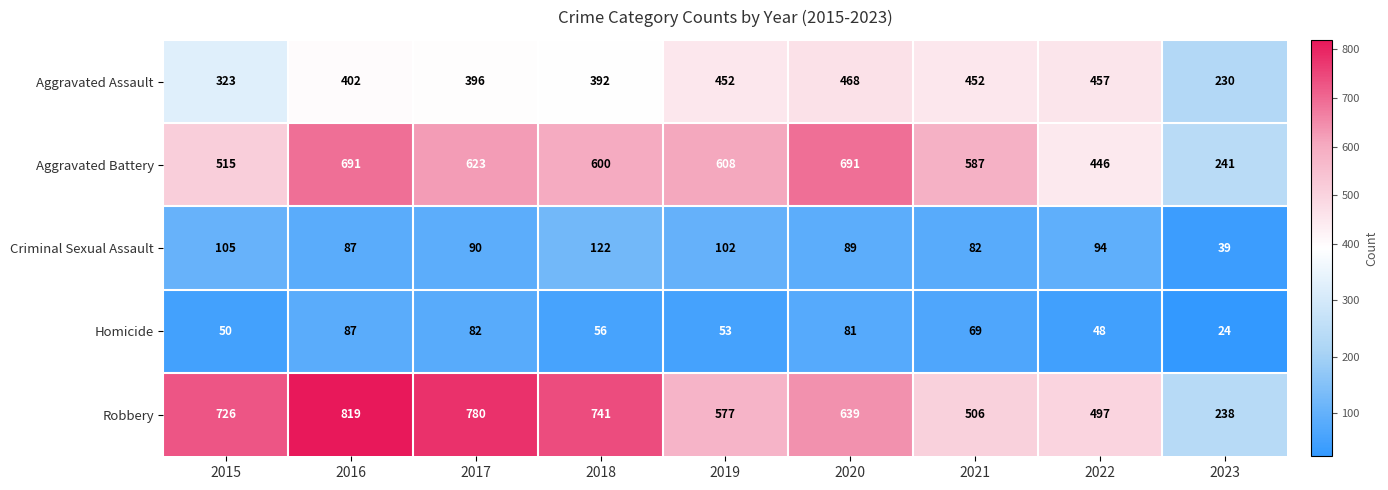

Rank the categories by Robbery value from lowest to highest.

2023, 2022, 2021, 2019, 2020, 2015, 2018, 2017, 2016